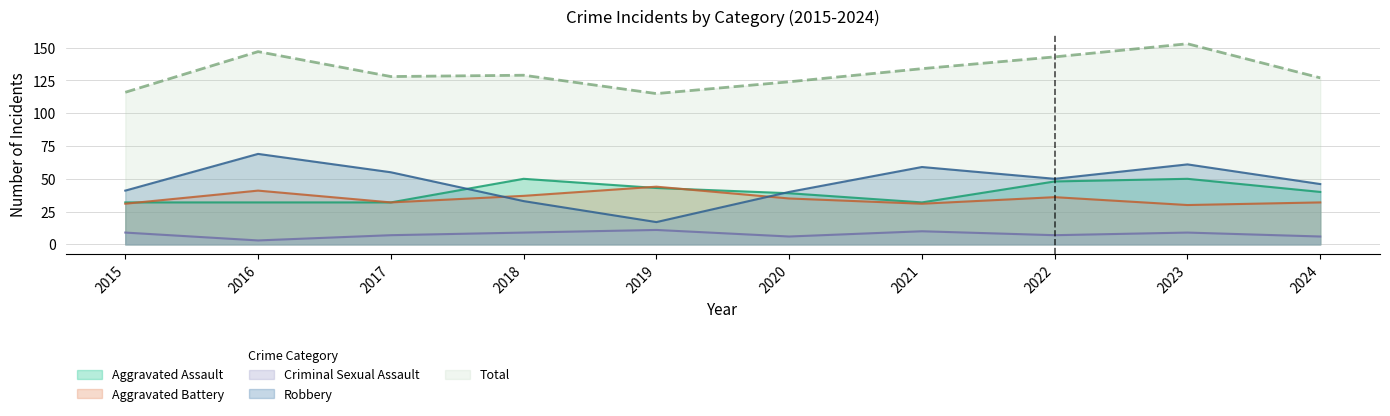

At which category does the chart reach its peak across all series?

2023